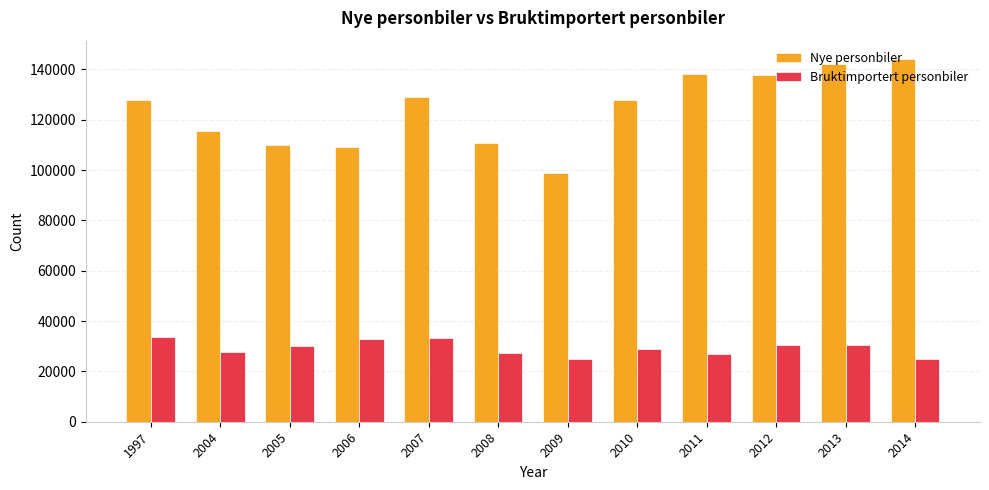

Which series changed the most between 1997 and 2014?

Nye personbiler